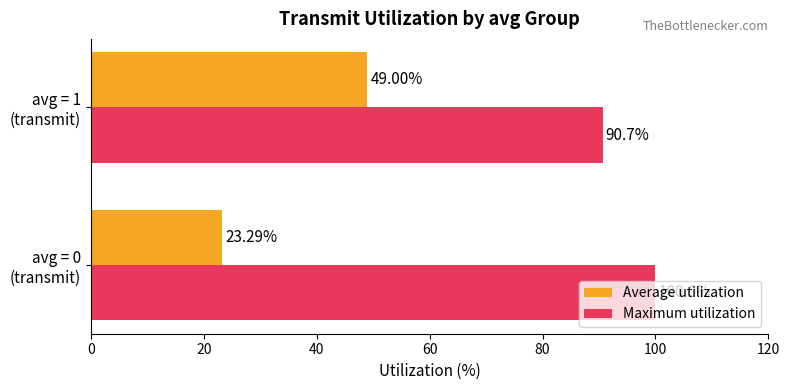

Which series has the largest total across all categories?

Maximum utilization